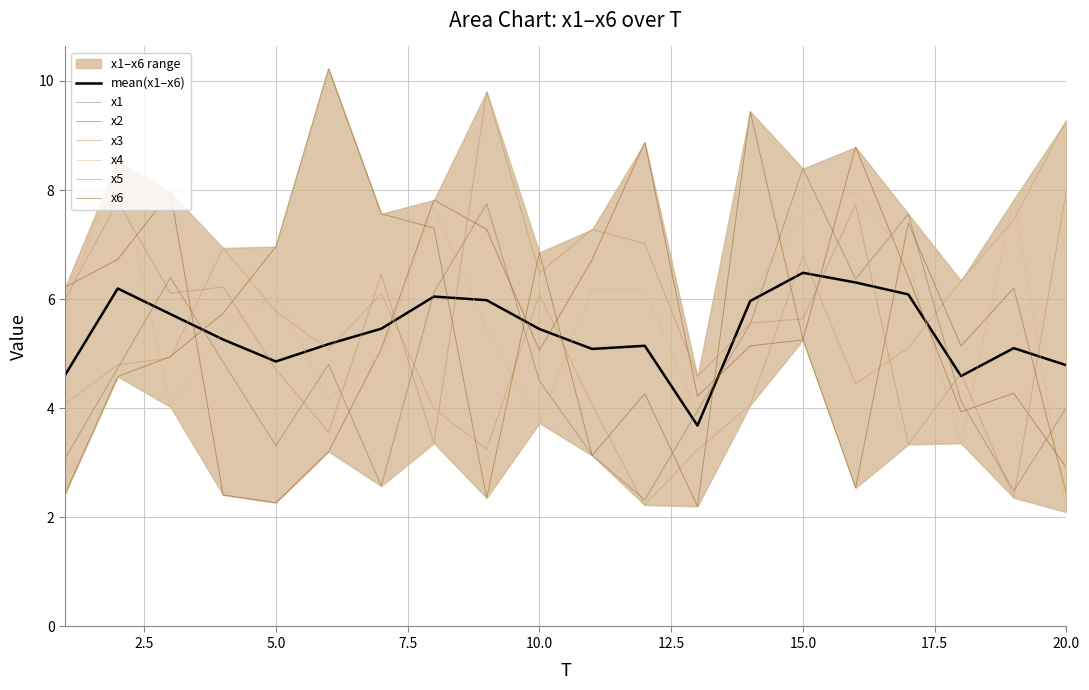

True or false: x1 has more than 2 interior local peaks.

True